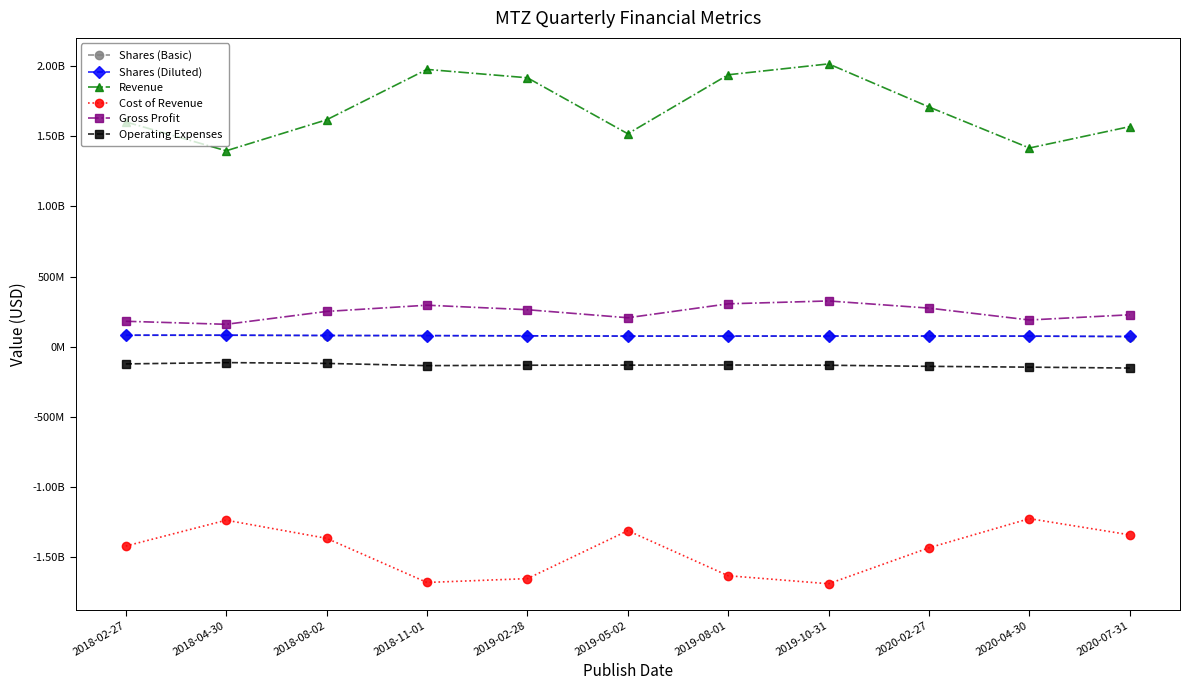

At which category does Revenue reach its first local valley?

2018-04-30